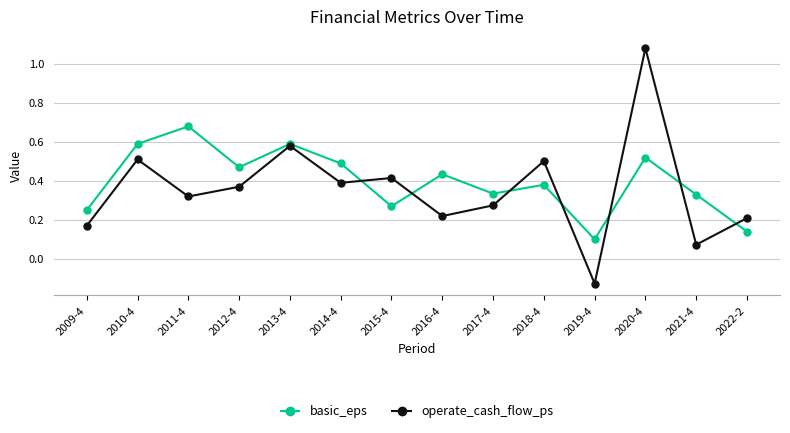

What is the label of the 5th point from the left?

2013-4